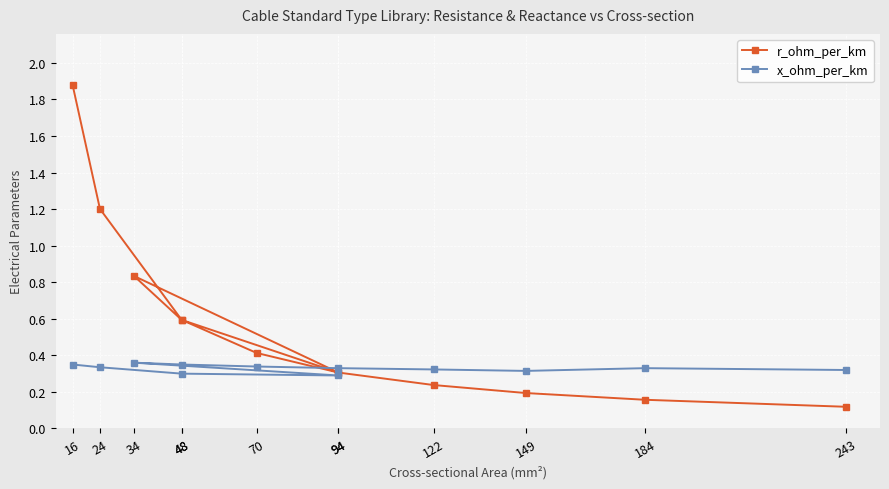

Count the number of data series in this chart.

2